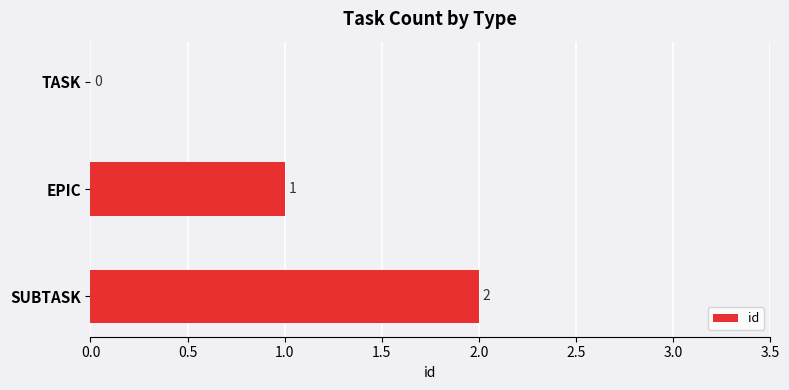

Is it true that the value at EPIC is 2?

False